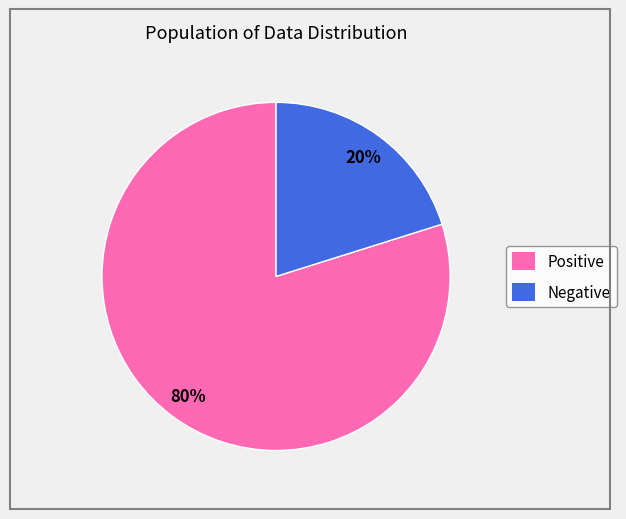

To the nearest percent, what percentage of the pie is Negative?

20%